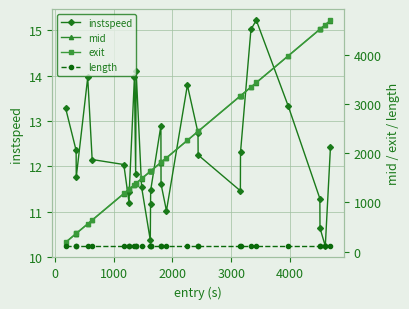

True or false: length and exit cross at least once.

False